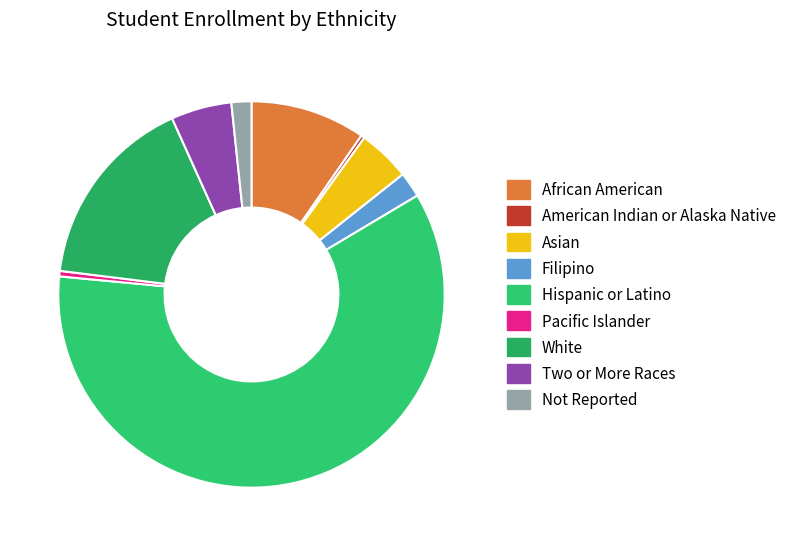

What percentage is the Asian slice, to the nearest percent?

4%